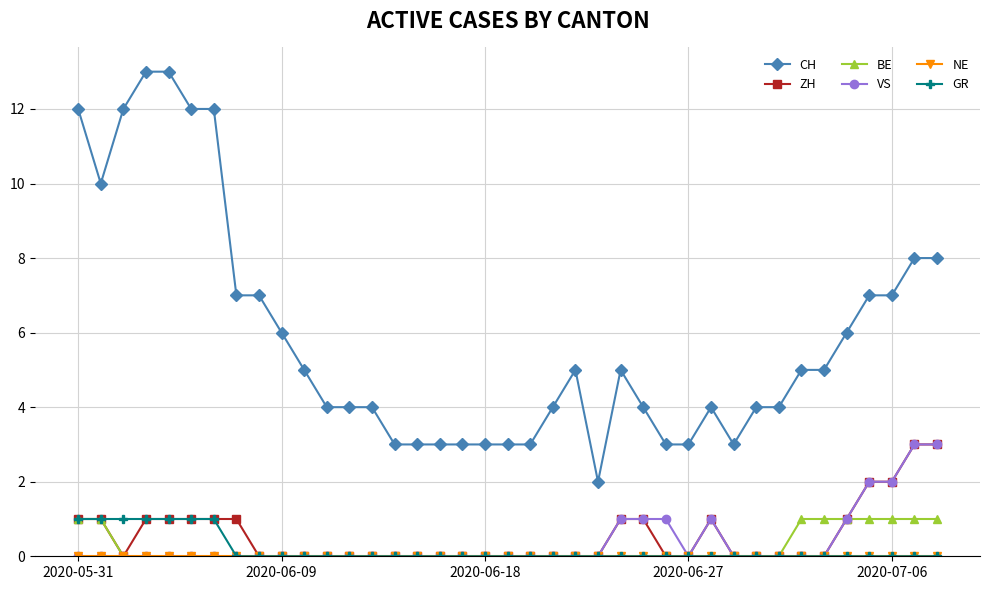

How many lines are shown in the chart?

6